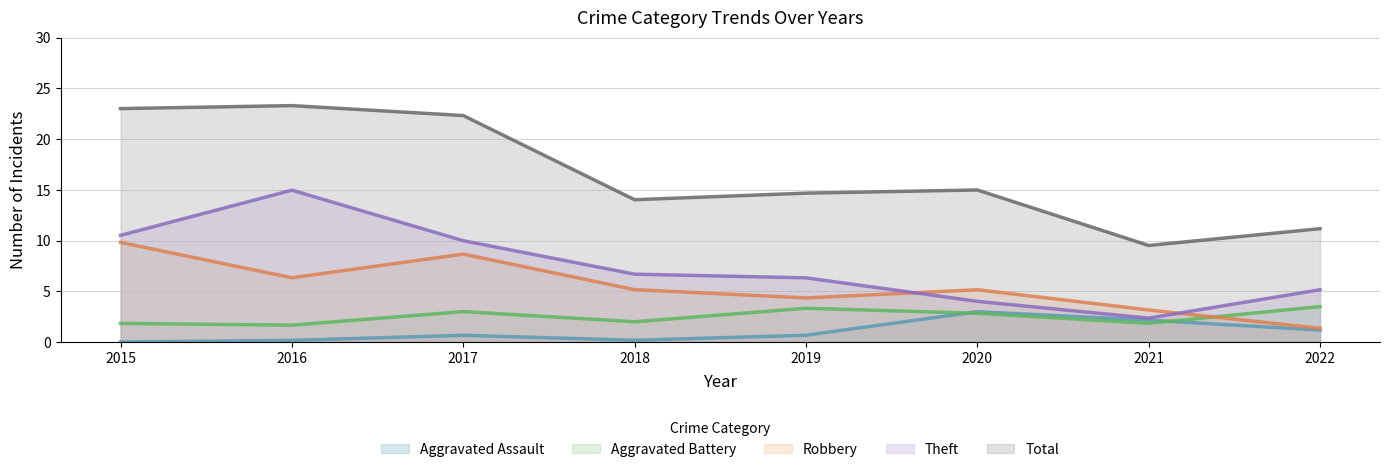

How many categories are shown in the chart?

8